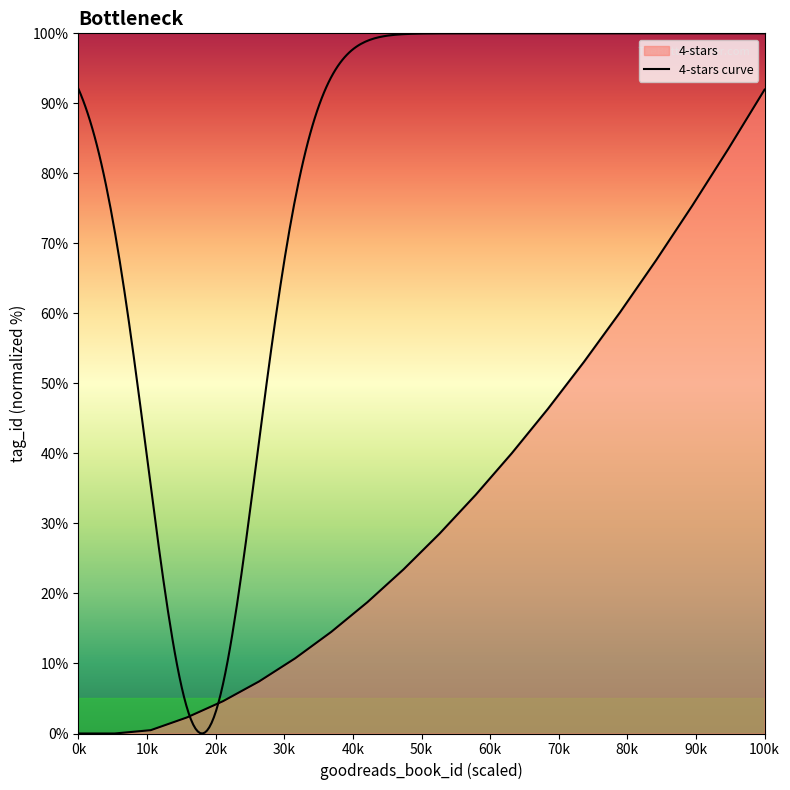

Count the number of data series in this chart.

1